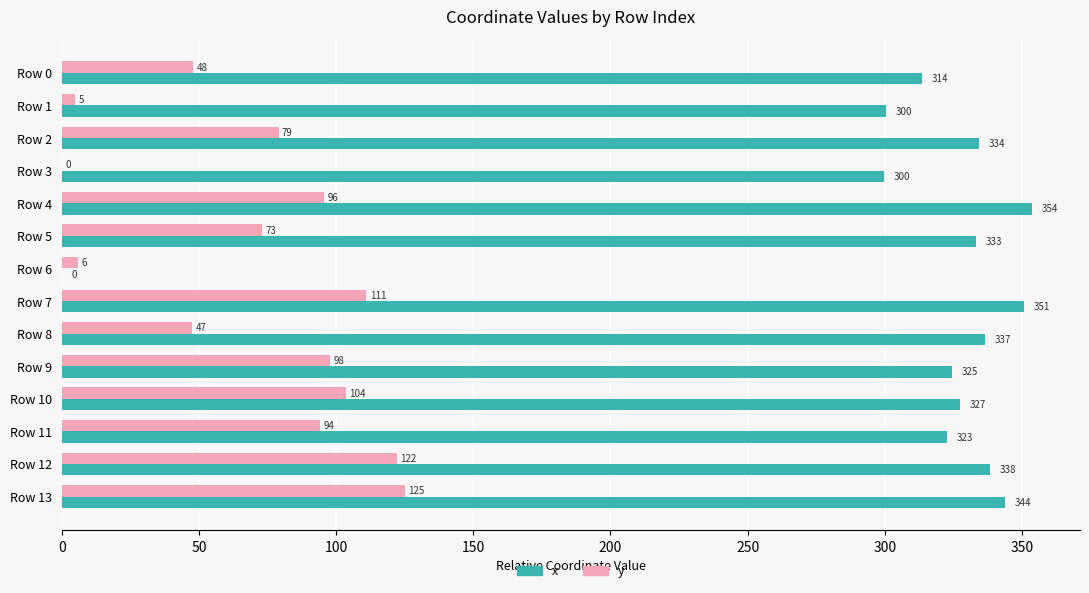

True or false: x has a value of 300.4 at Row 1.

True